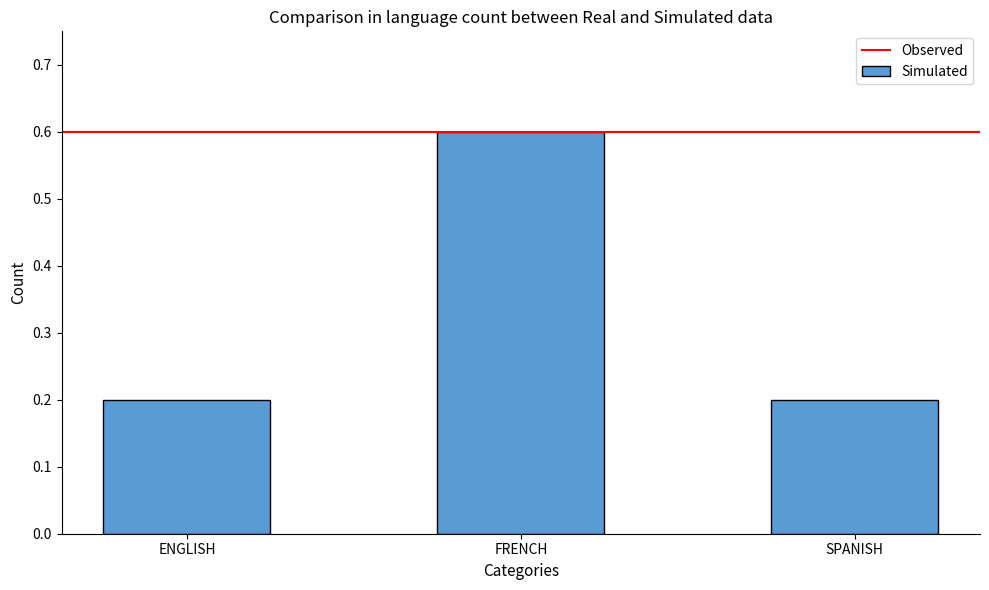

True or false: the data shows 0.9 at FRENCH.

False